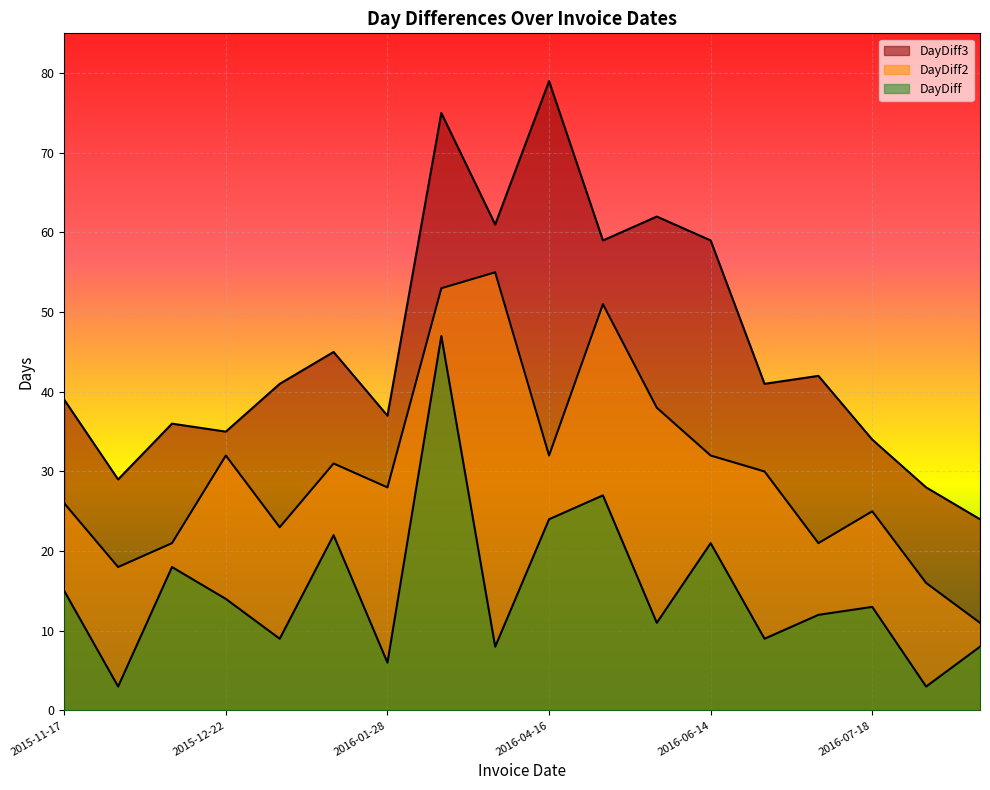

At how many categories does at least one series exceed 10?

18